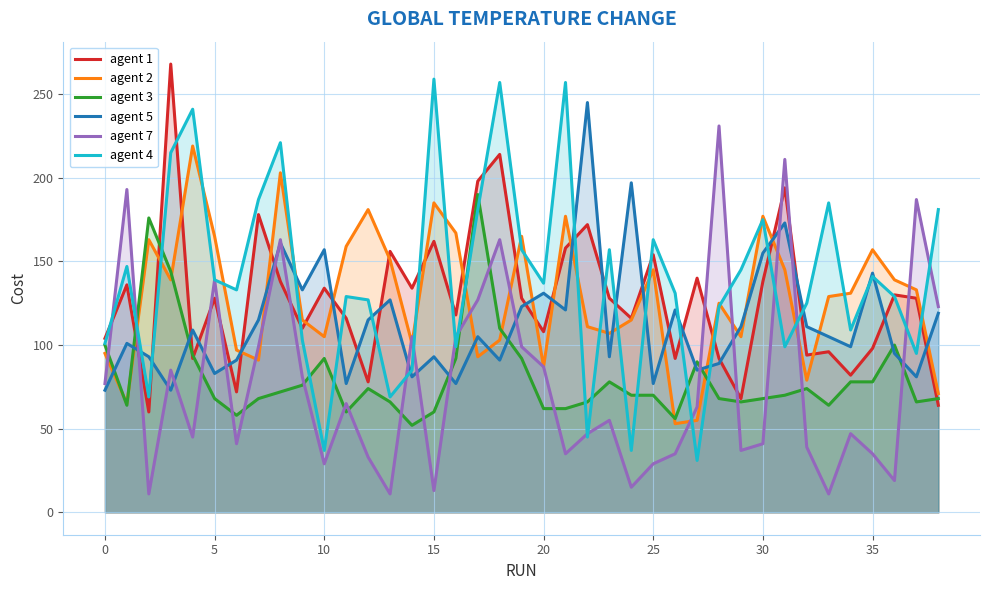

What is the label of the 4th point from the right?

35